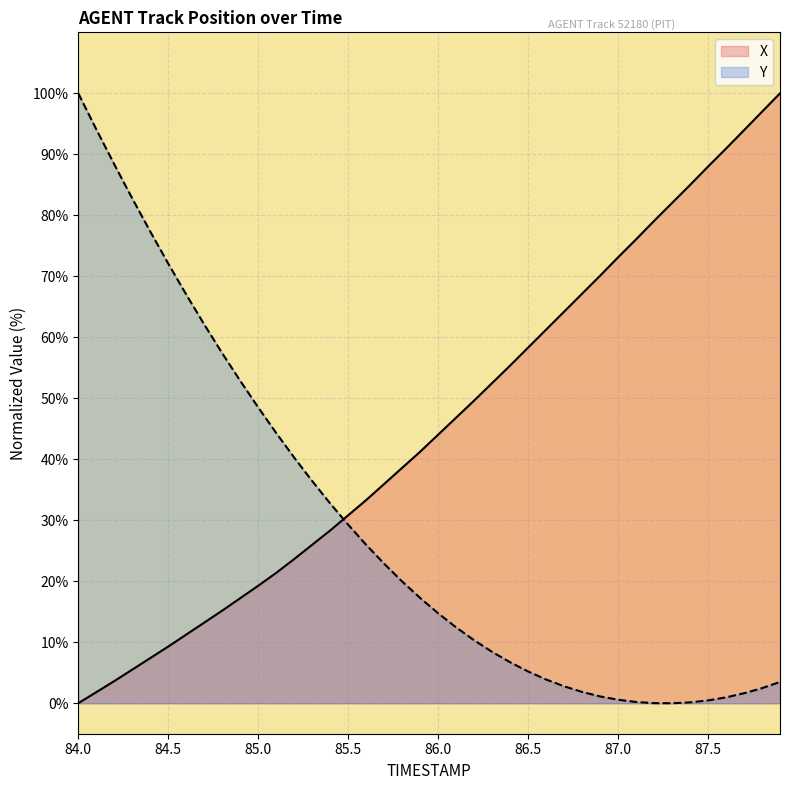

What are all the series names shown in the legend?

X, Y